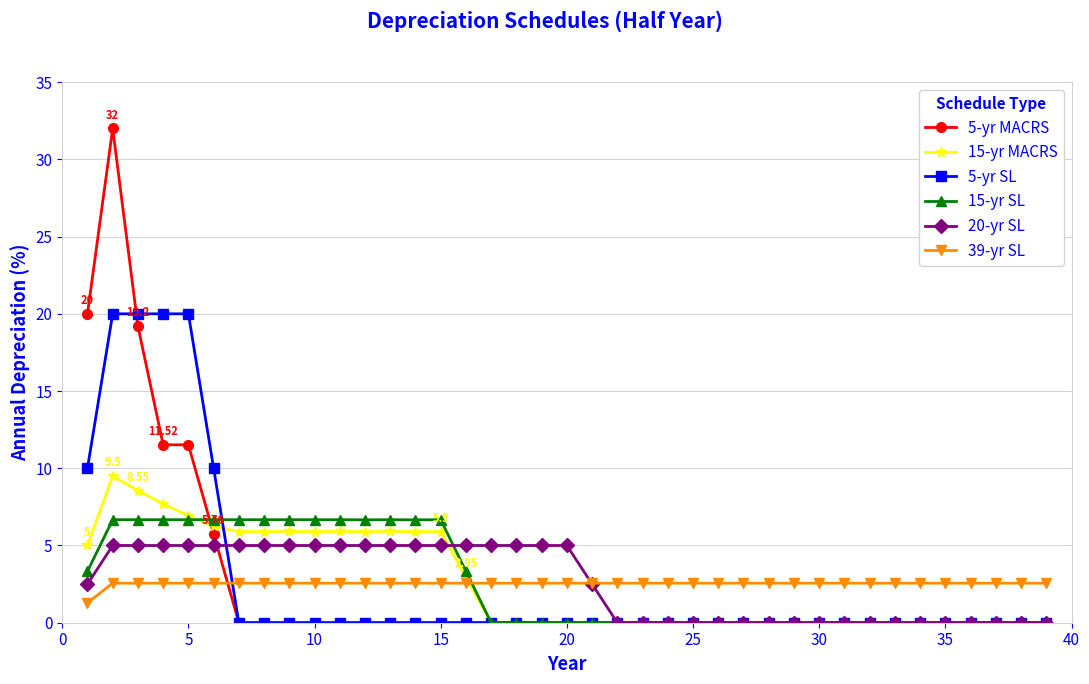

What is the maximum value shown in the chart?

32.0